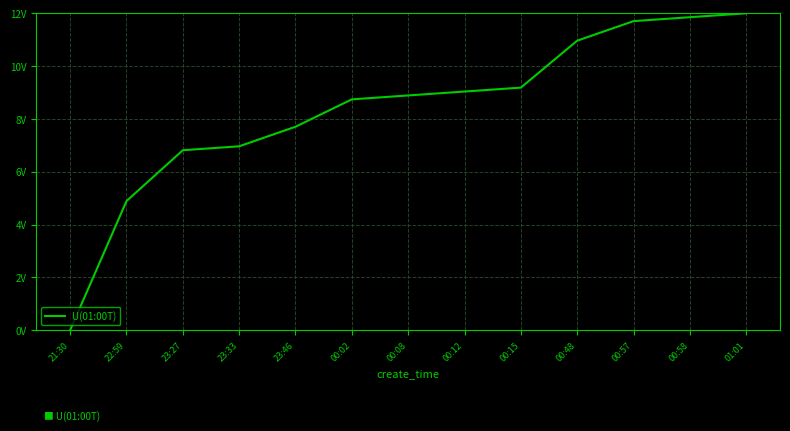

Reading left to right, what are all the values shown in this chart?

0.0	4.9	6.8	7.0	7.7	8.7	8.9	9.0	9.2	11.0	11.7	11.9	12.0